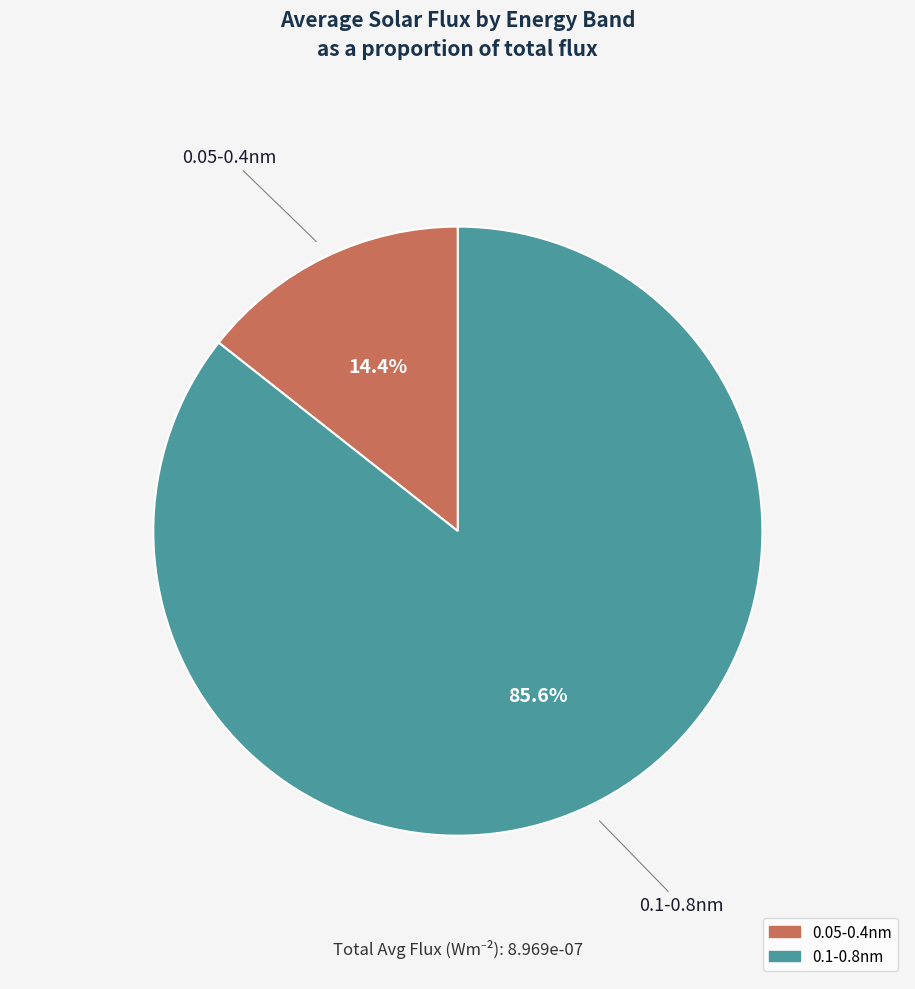

True or false: 0.05-0.4nm accounts for 14% of the total.

True